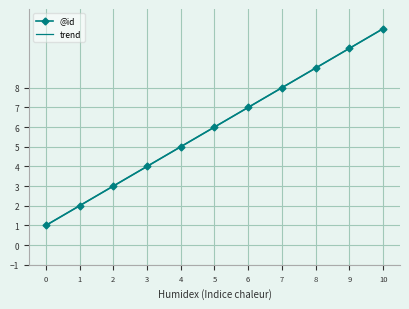

How many data points in @id are less than 6?

5